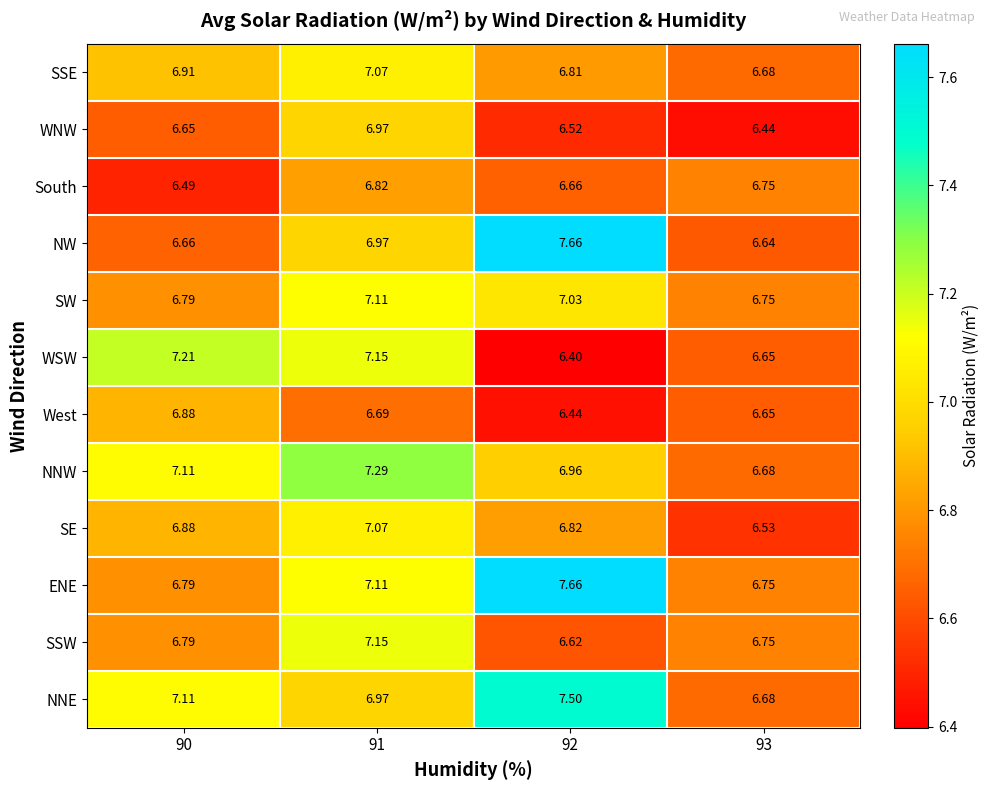

Which series changed the most between 91 and 93?

NNW